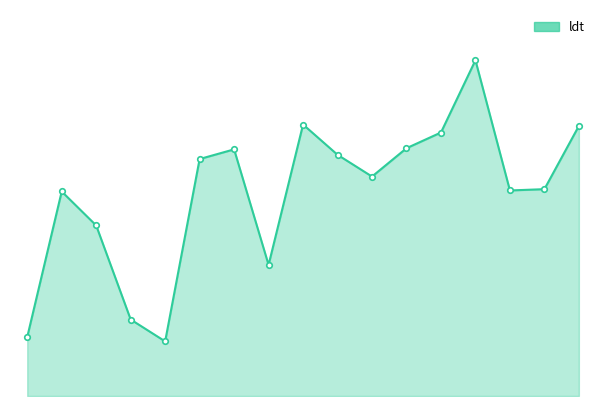

Which label corresponds to the largest value in the chart?

4